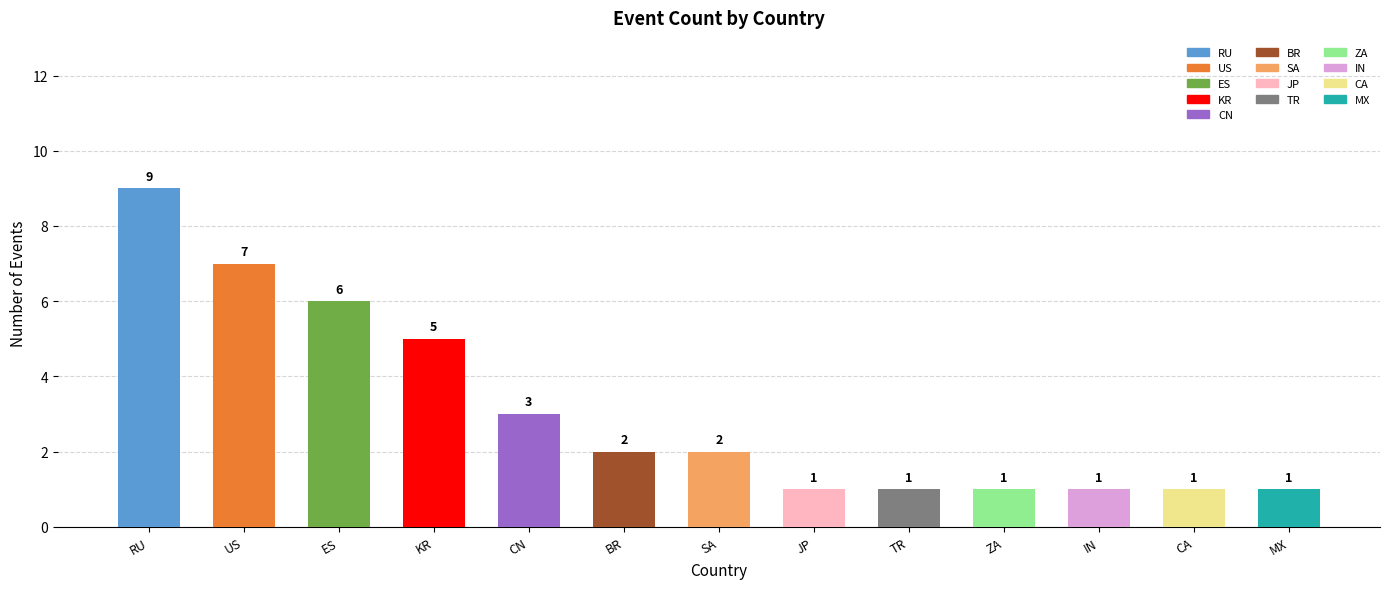

At which label does the data first exceed 2?

RU